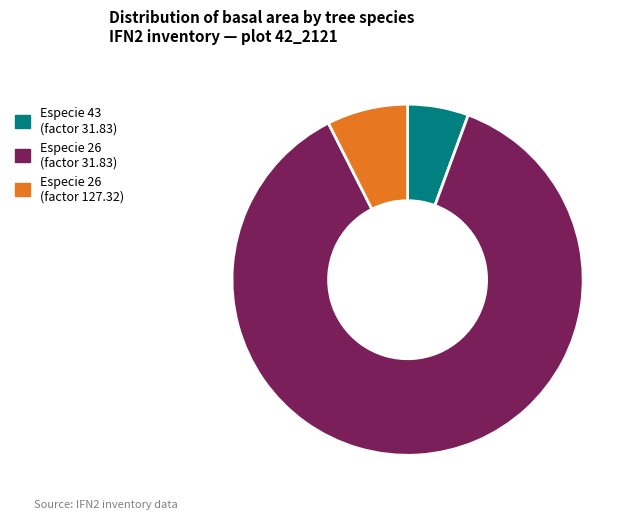

Rank the categories by value from highest to lowest.

Especie 26 (factor 31.83), Especie 26 (factor 127.32), Especie 43 (factor 31.83)